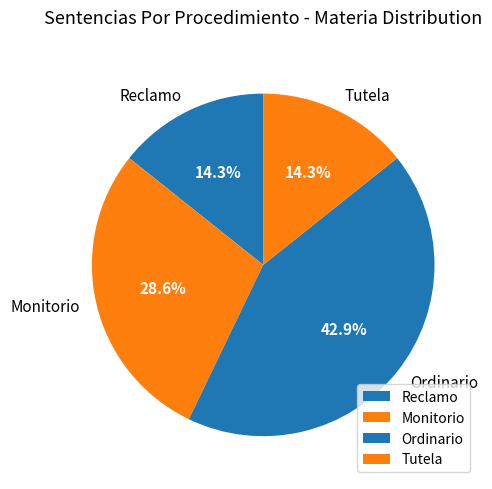

How many segments does this pie chart have?

4